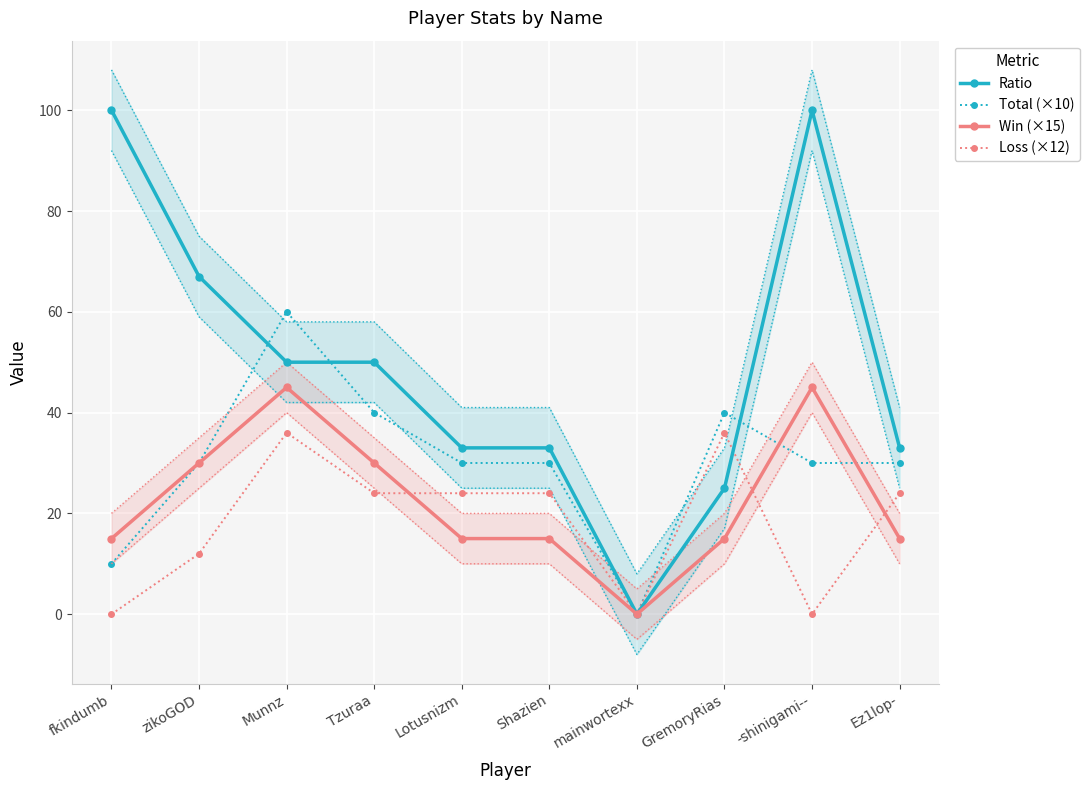

Which category has the lowest value in the Loss (×12) series?

fkindumb